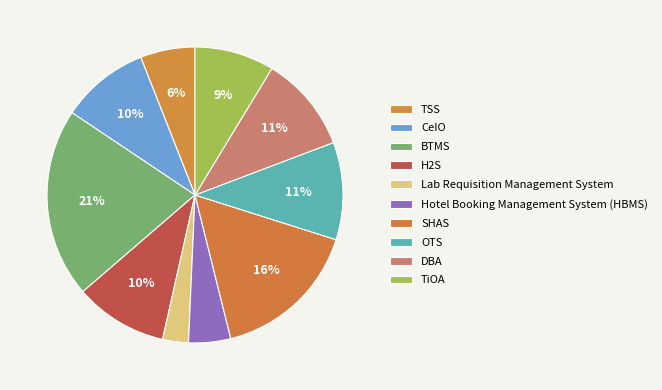

Count the number of slices in the pie.

10